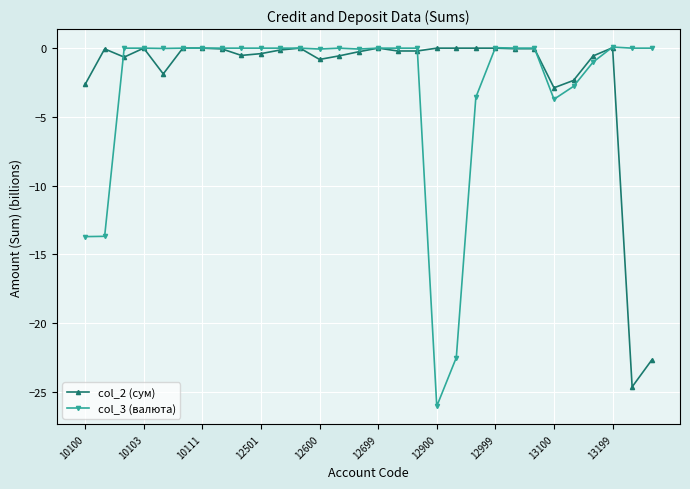

True or false: col_2 (сум) has more than 0 points higher than both neighbors.

True